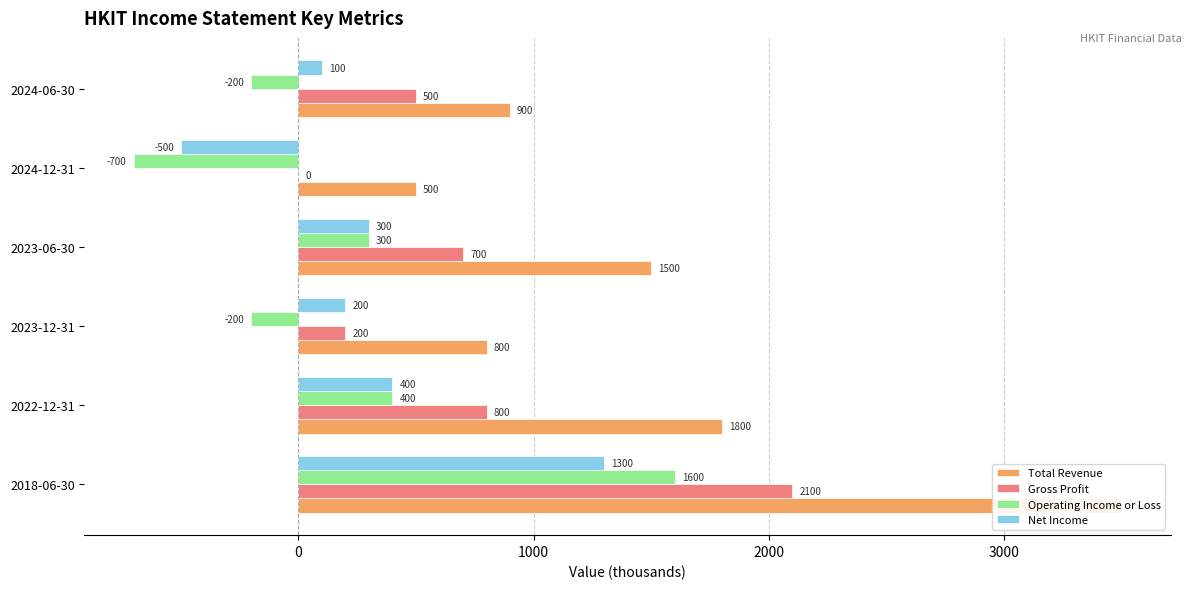

Which series has the largest range (max minus min)?

Total Revenue